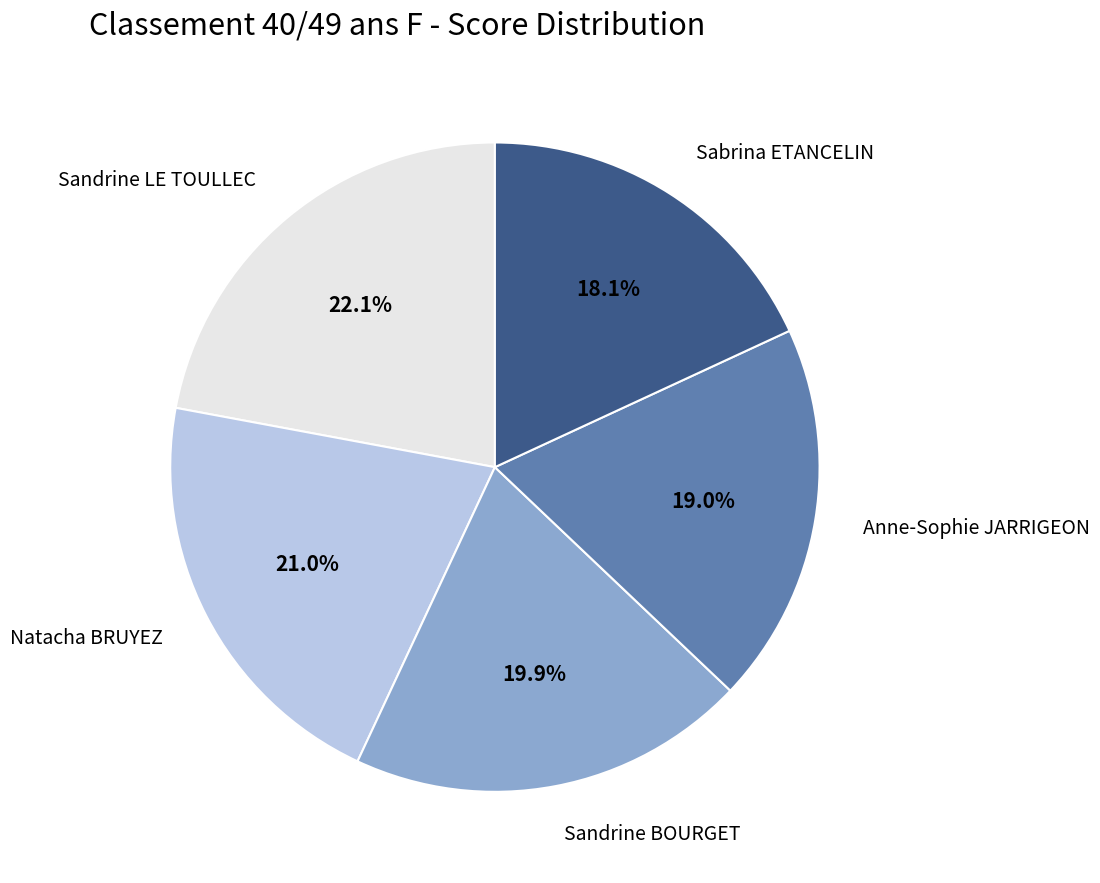

Is there any slice that represents more than half of the pie?

No